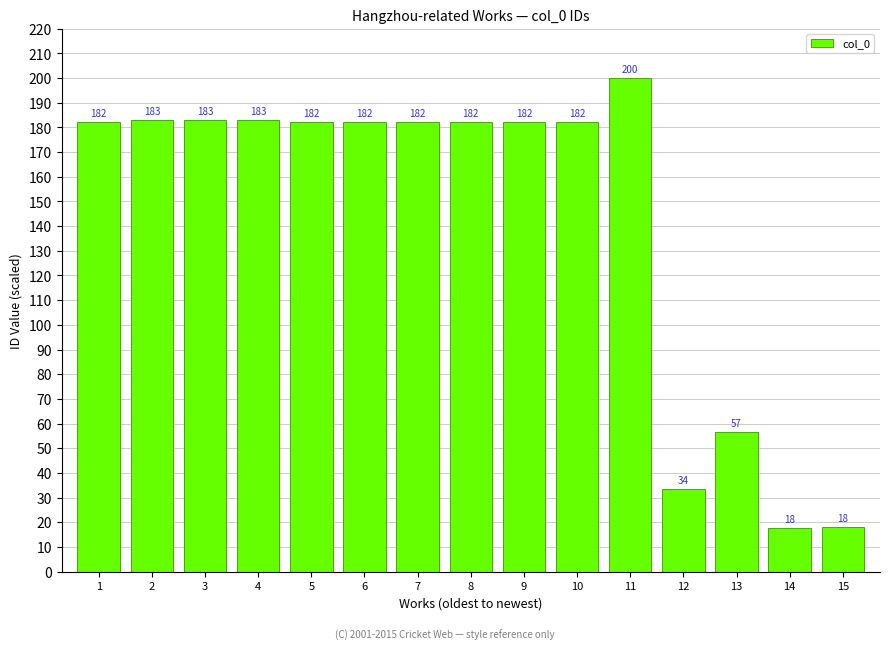

Count the number of categories in the chart.

15